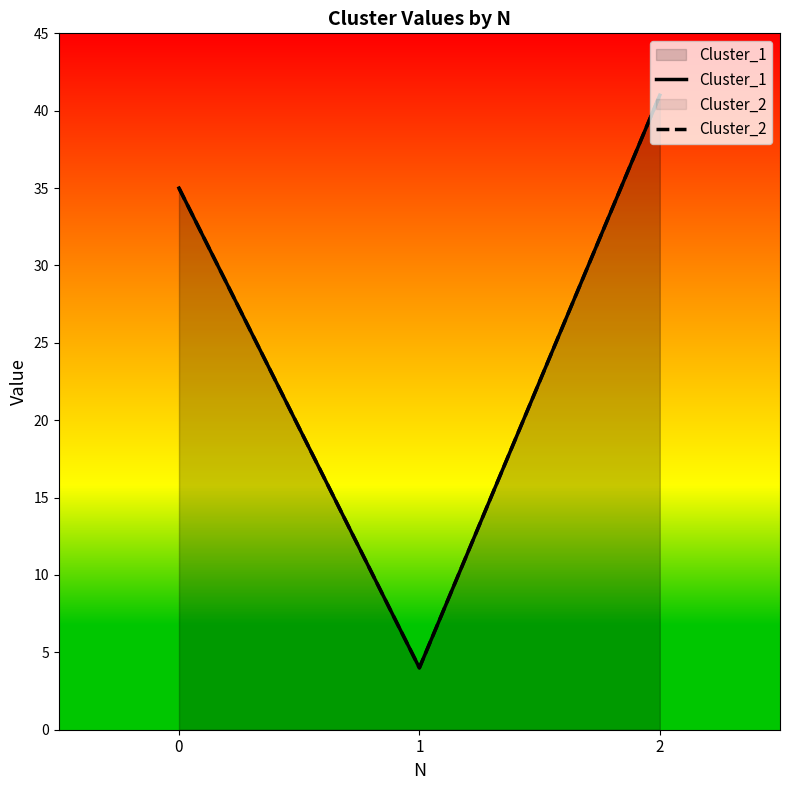

At which label does Cluster_2 first exceed 35?

2